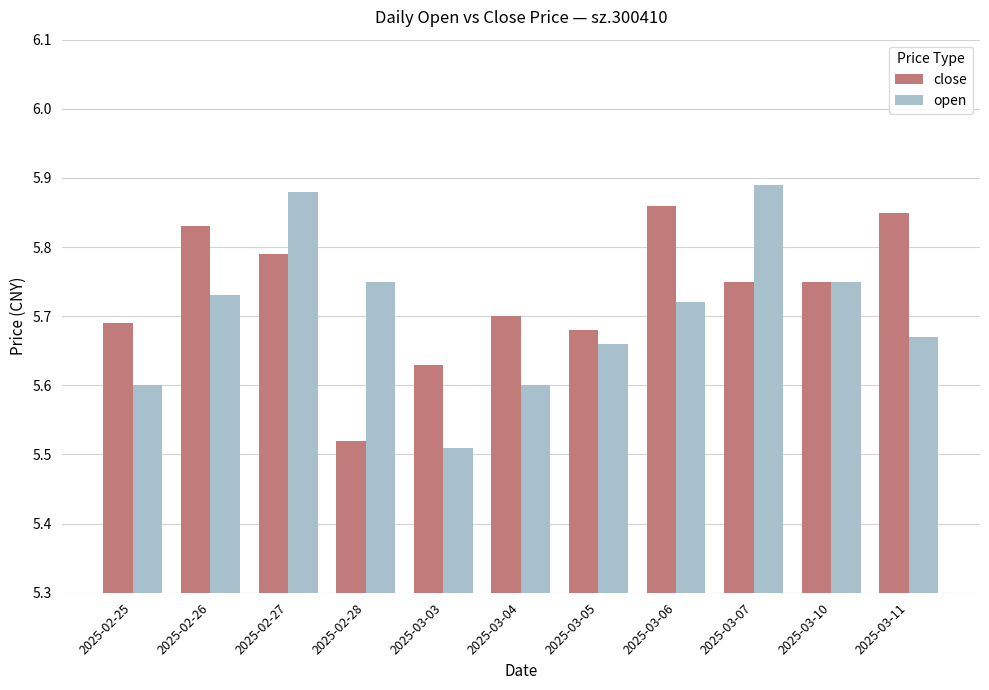

What is the sum of the open values at 2025-03-11 and 2025-03-07?

11.6